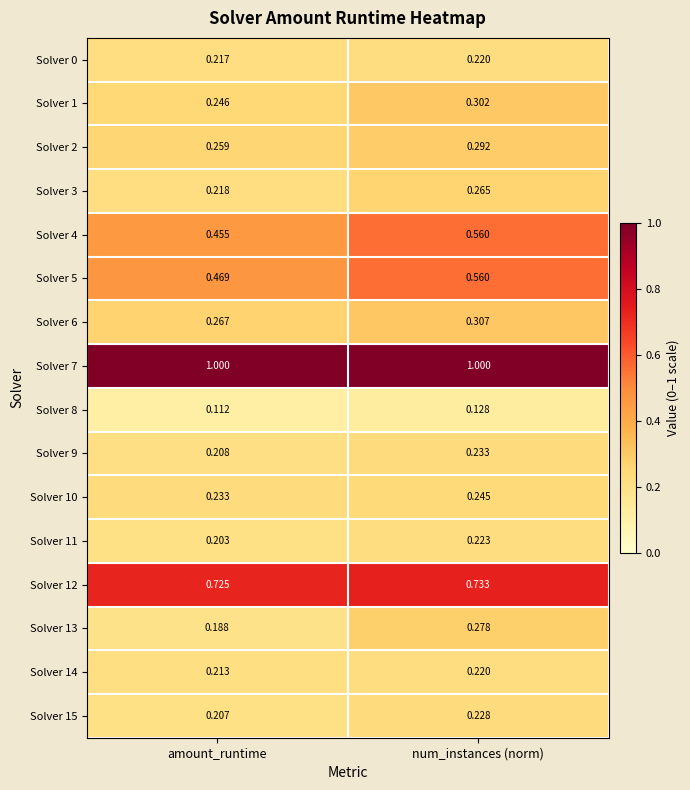

At which label is Solver 3 closest to 0?

amount_runtime